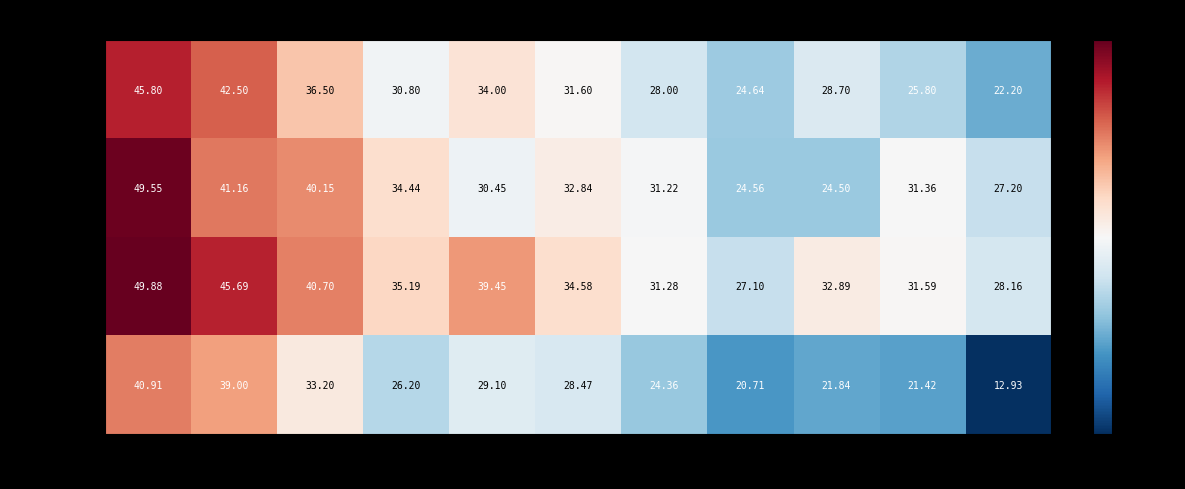

Which series has the largest range (max minus min)?

最低價